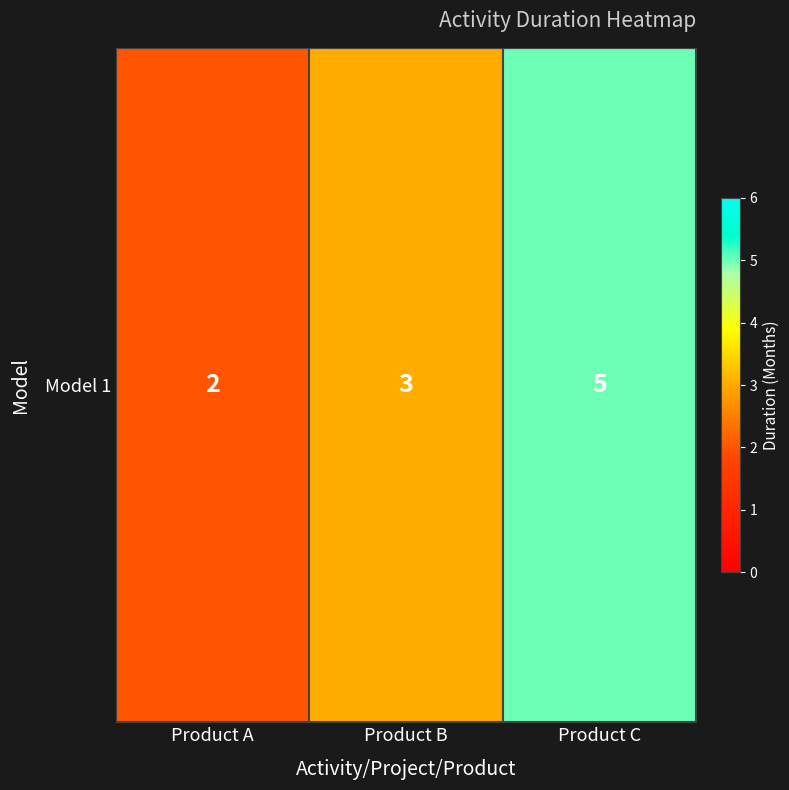

Rank the categories by value from lowest to highest.

Product A, Product B, Product C